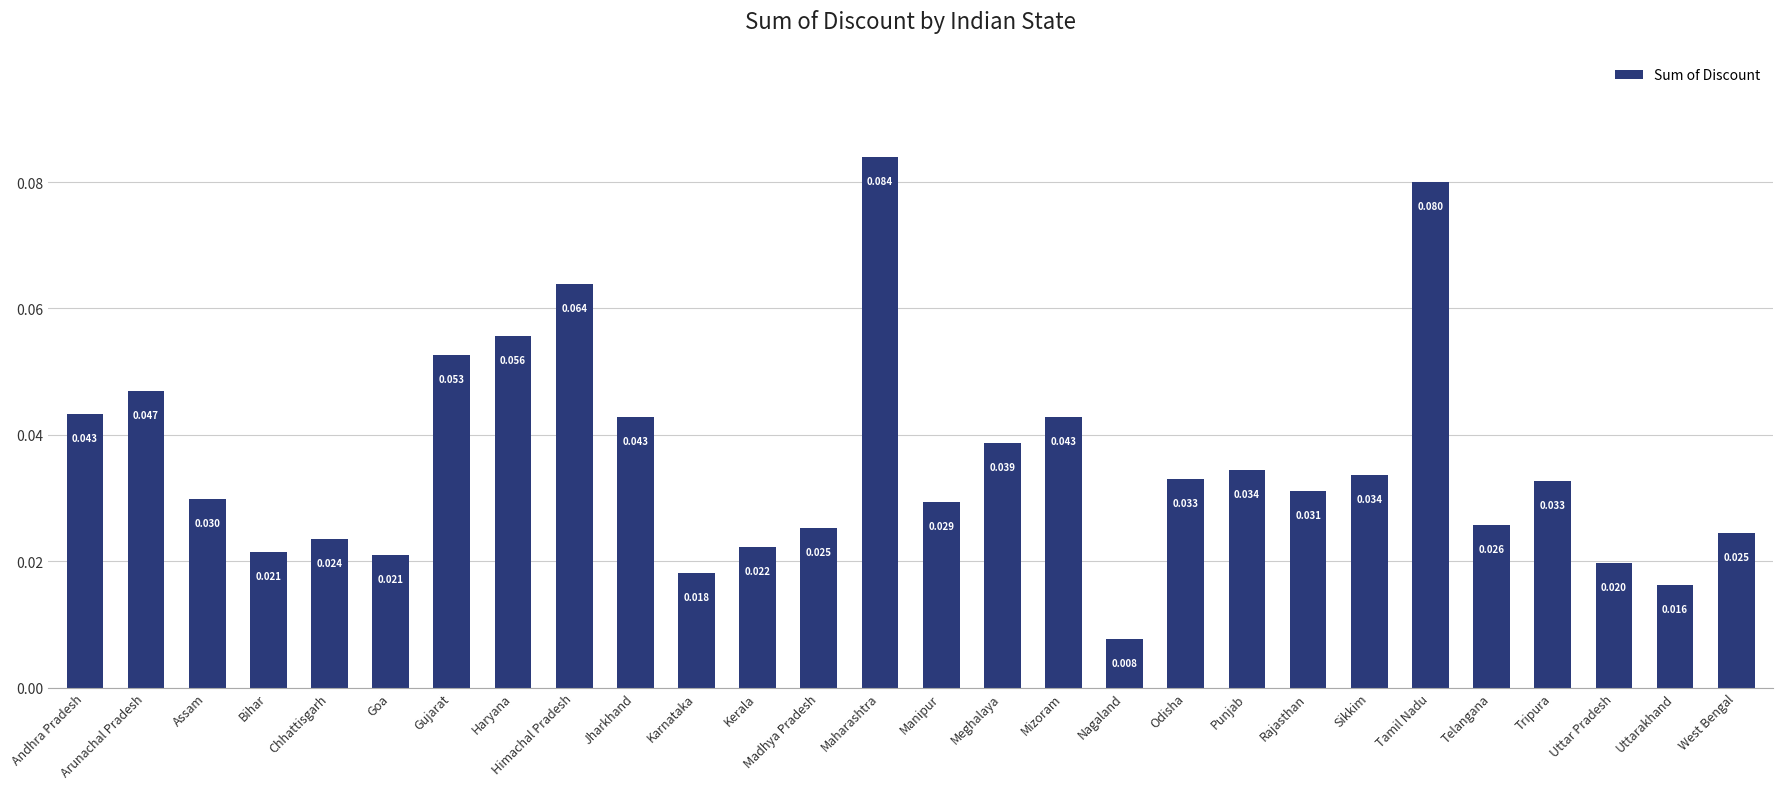

At which label is the value closest to 0?

Nagaland